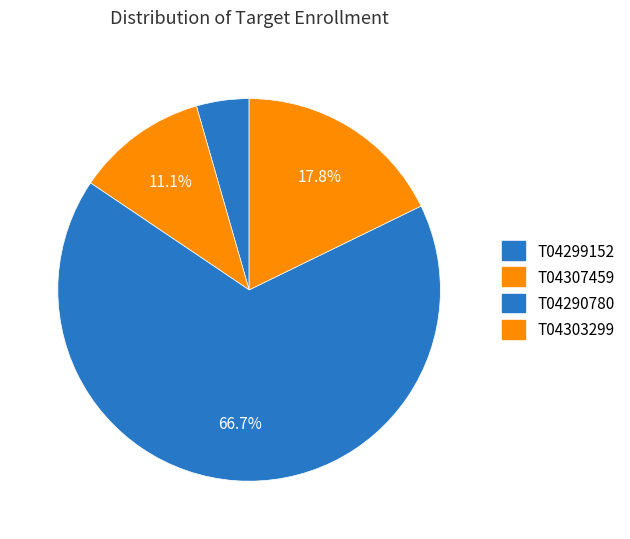

Count the number of slices in the pie.

4